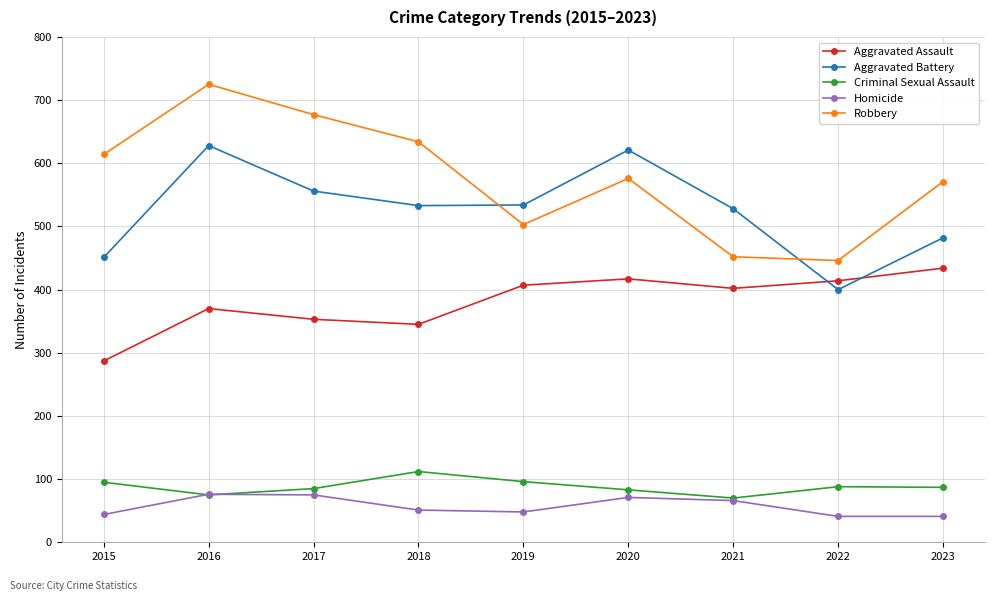

What is the spread (max minus min) of values at 2016?

650